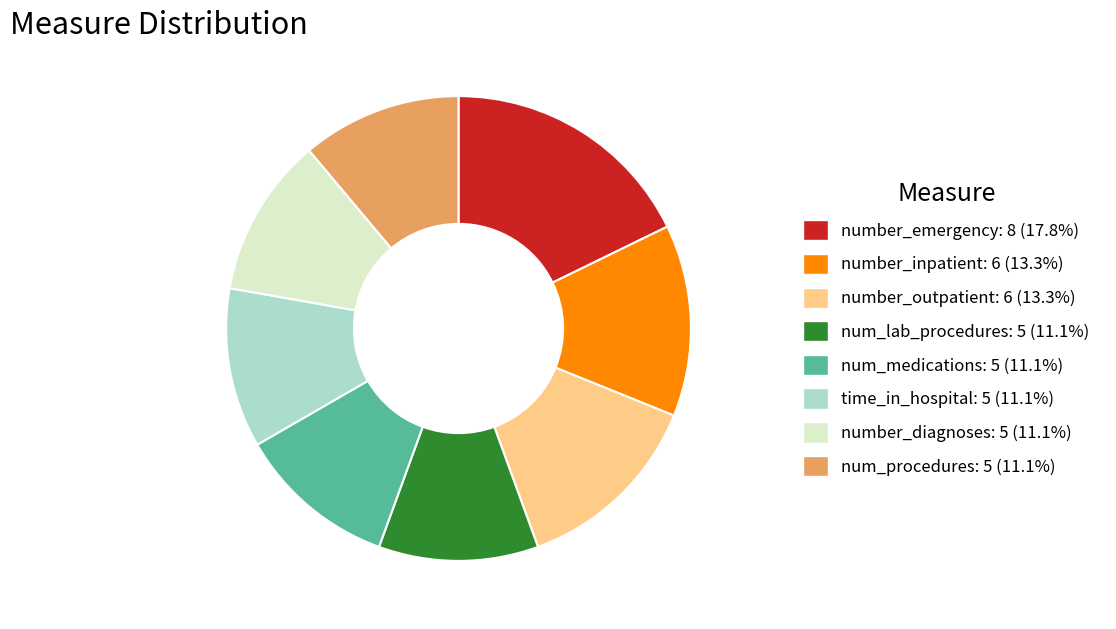

Which category has the biggest portion of the pie?

number_emergency